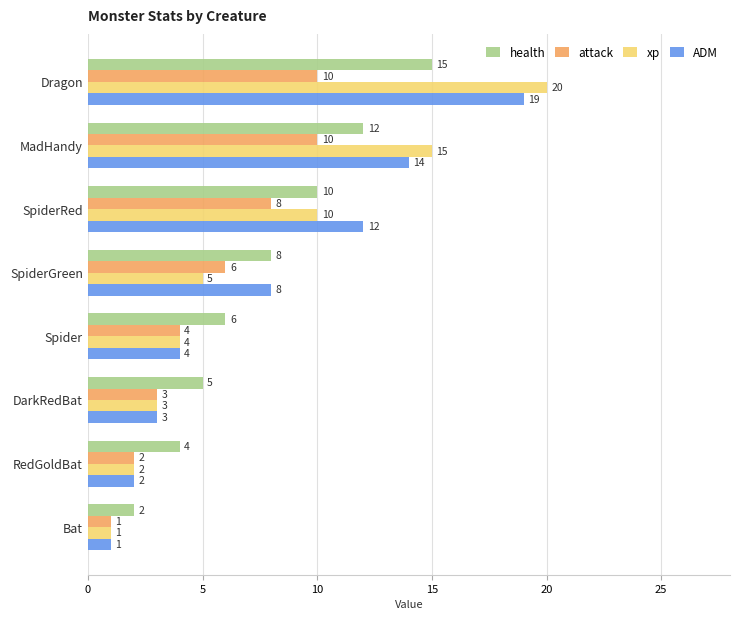

How many values in the ADM series are below 8?

4